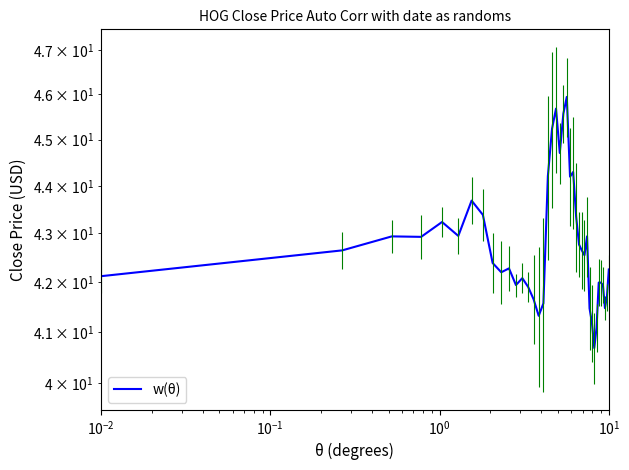

Reading right to left, what are all the values shown in this chart?

42.3	41.7	41.5	41.9	42.0	42.0	41.1	40.7	41.2	41.5	42.9	42.5	42.6	42.8	43.4	44.3	44.2	45.9	45.6	44.7	45.7	45.2	44.2	41.6	41.3	41.6	41.9	42.1	41.9	42.3	42.2	42.4	43.4	43.7	43.0	43.2	42.9	42.9	42.6	42.1